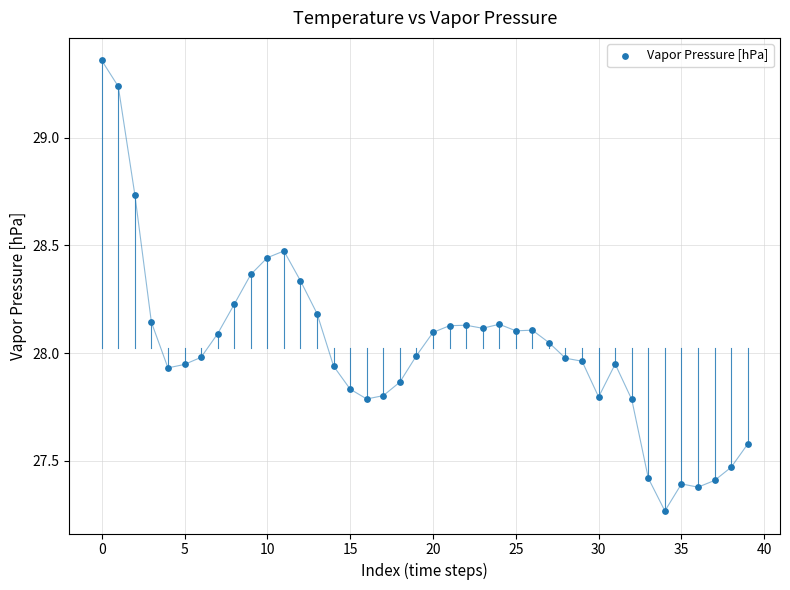

What is the range of Y values (max minus min)?

2.1